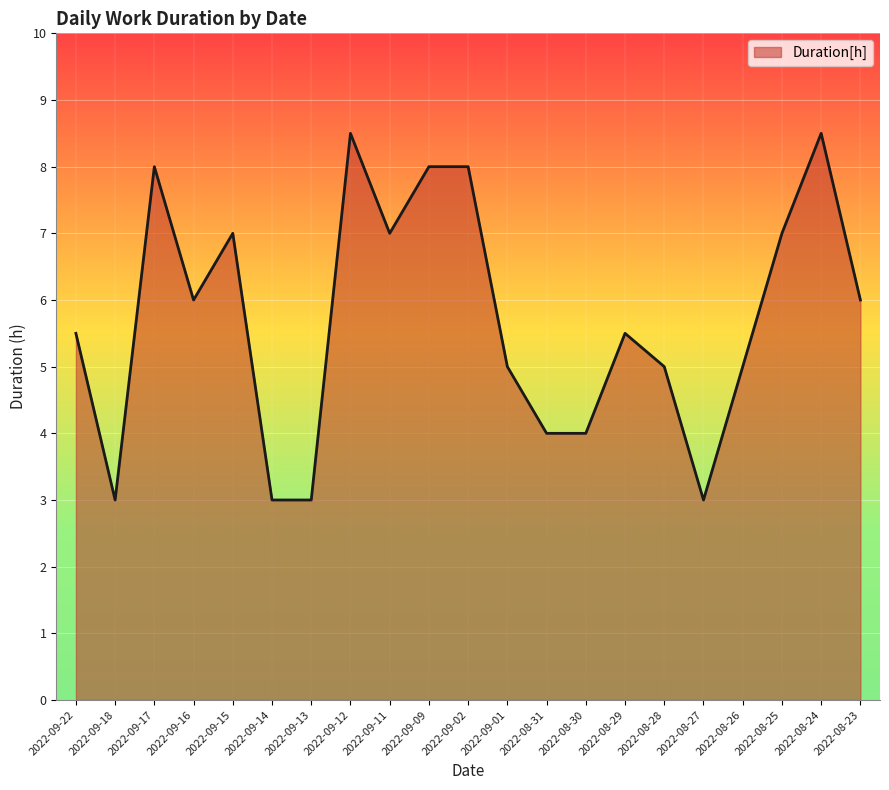

What position from the right is 2022-09-14?

16